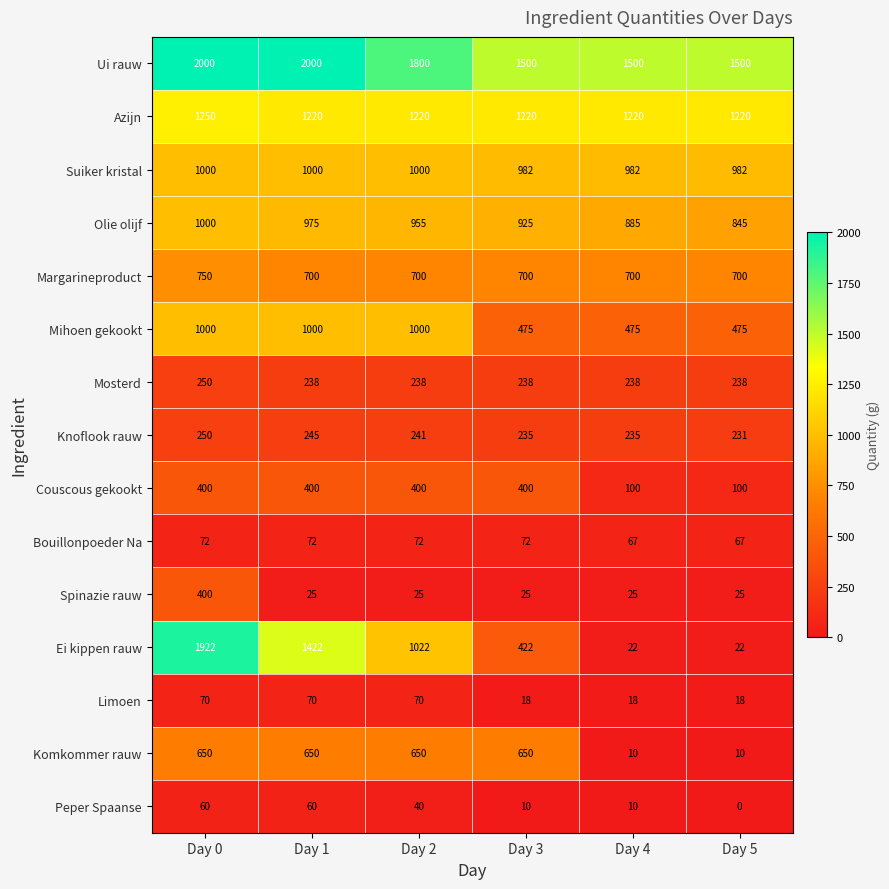

Between Day 3 and Day 5, which series saw the biggest shift?

Komkommer rauw